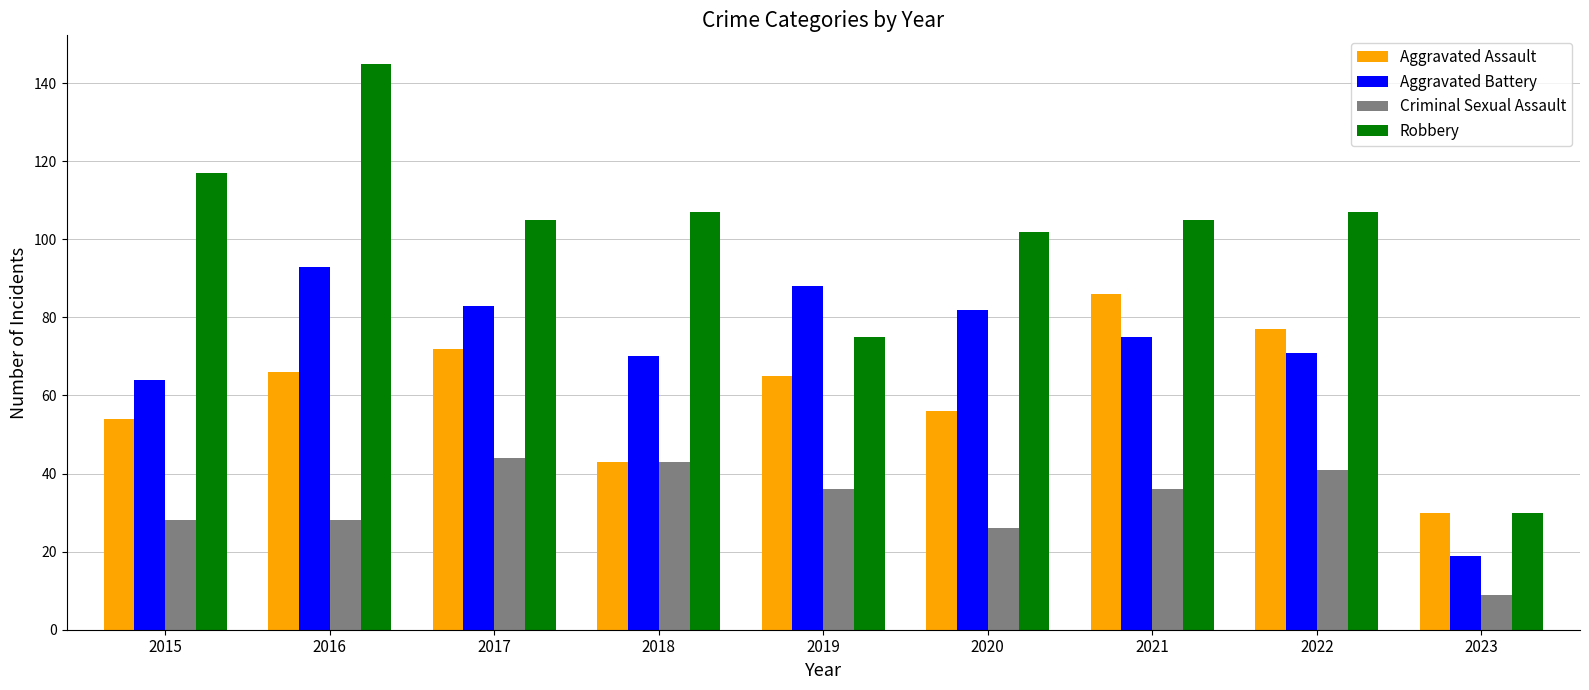

Reading left to right, transcribe all the data shown in this chart.

Aggravated Assault: 54	66	72	43	65	56	86	77	30
Aggravated Battery: 64	93	83	70	88	82	75	71	19
Criminal Sexual Assault: 28	28	44	43	36	26	36	41	9
Robbery: 117	145	105	107	75	102	105	107	30